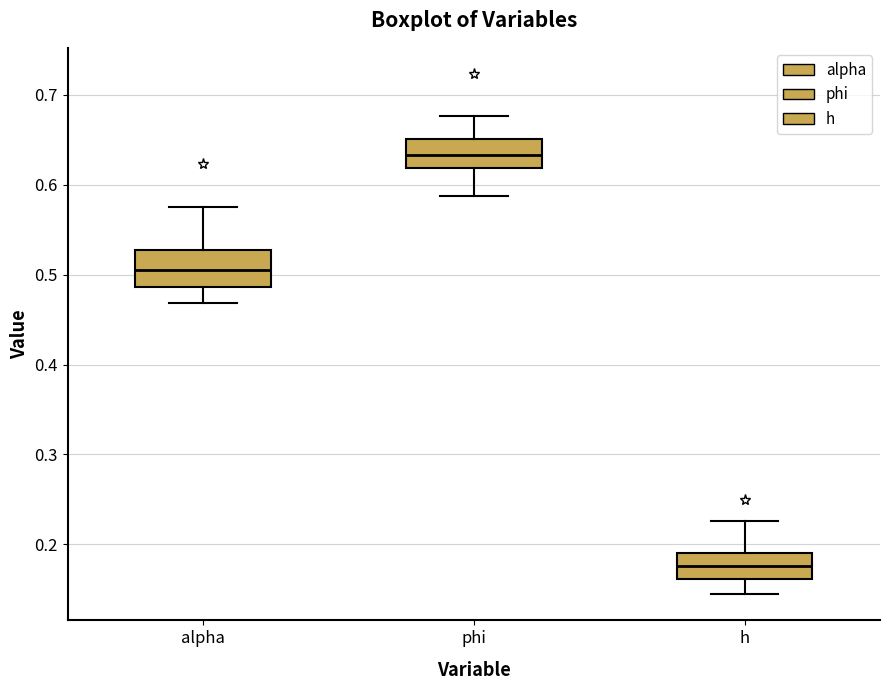

Where does the upper whisker of the box for phi end on the y-axis? The values are not printed on the chart, so give them approximately, as read against the axis.

0.68